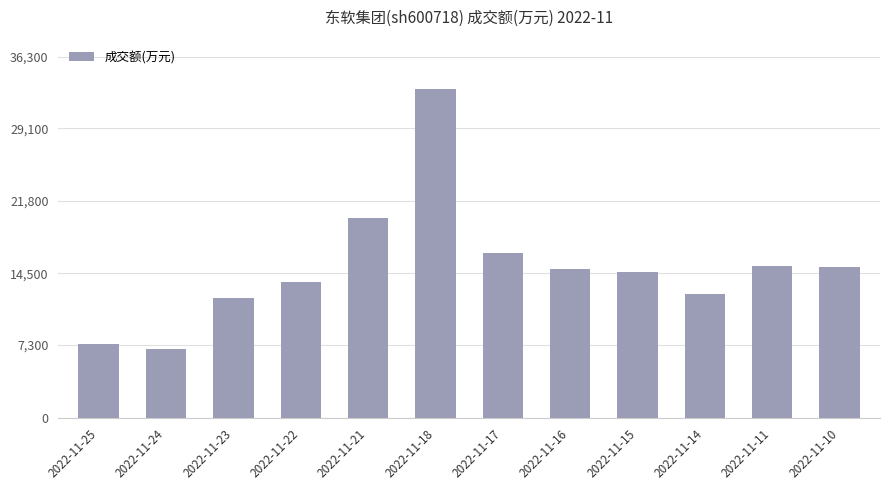

Which label corresponds to the largest value in the chart?

2022-11-18